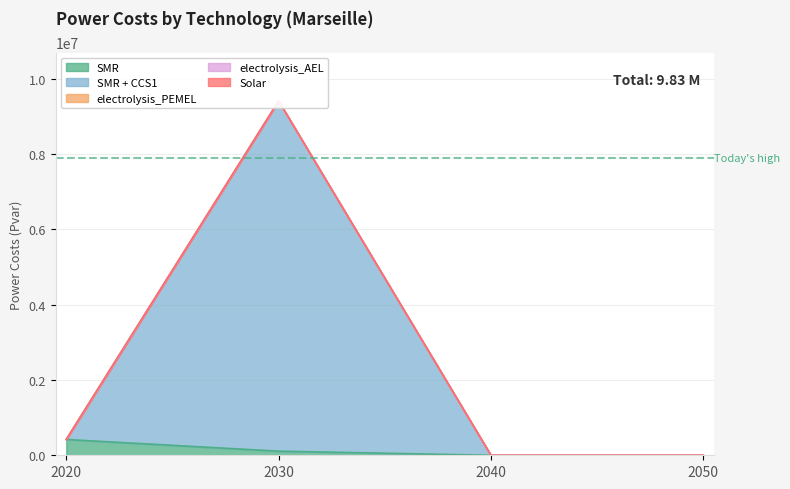

In SMR + CCS1, how many points are higher than both neighbors (excluding endpoints)?

1